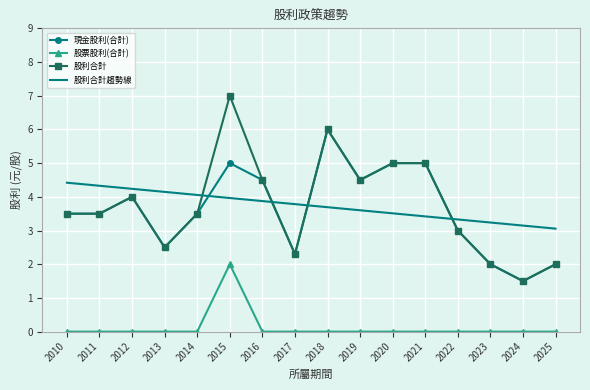

Reading left to right, what are all the values shown in this chart?

現金股利(合計): 2010=3.5	2011=3.5	2012=4.0	2013=2.5	2014=3.5	2015=5.0	2016=4.5	2017=2.3	2018=6.0	2019=4.5	2020=5.0	2021=5.0	2022=3.0	2023=2.0	2024=1.5	2025=2.0
股票股利(合計): 2010=0.0	2011=0.0	2012=0.0	2013=0.0	2014=0.0	2015=2.0	2016=0.0	2017=0.0	2018=0.0	2019=0.0	2020=0.0	2021=0.0	2022=0.0	2023=0.0	2024=0.0	2025=0.0
股利合計: 2010=3.5	2011=3.5	2012=4.0	2013=2.5	2014=3.5	2015=7.0	2016=4.5	2017=2.3	2018=6.0	2019=4.5	2020=5.0	2021=5.0	2022=3.0	2023=2.0	2024=1.5	2025=2.0
股利合計趨勢線: 2010=4.4	2011=4.3	2012=4.2	2013=4.1	2014=4.1	2015=4.0	2016=3.9	2017=3.8	2018=3.7	2019=3.6	2020=3.5	2021=3.4	2022=3.3	2023=3.2	2024=3.1	2025=3.1